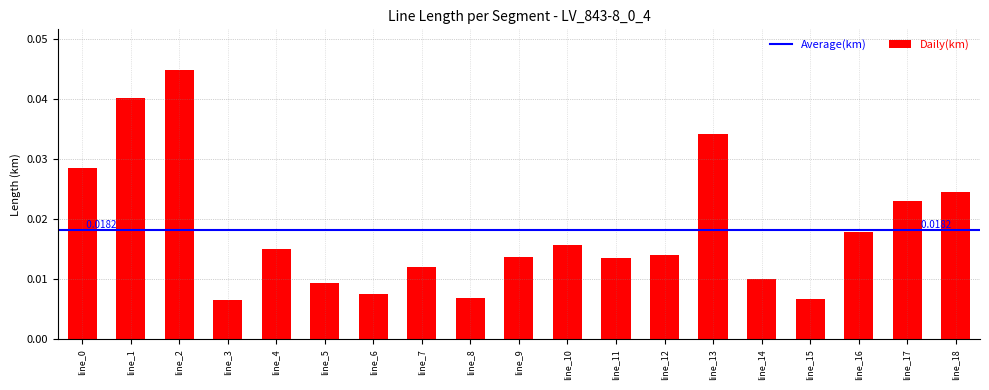

What is the sum of all values?

0.3